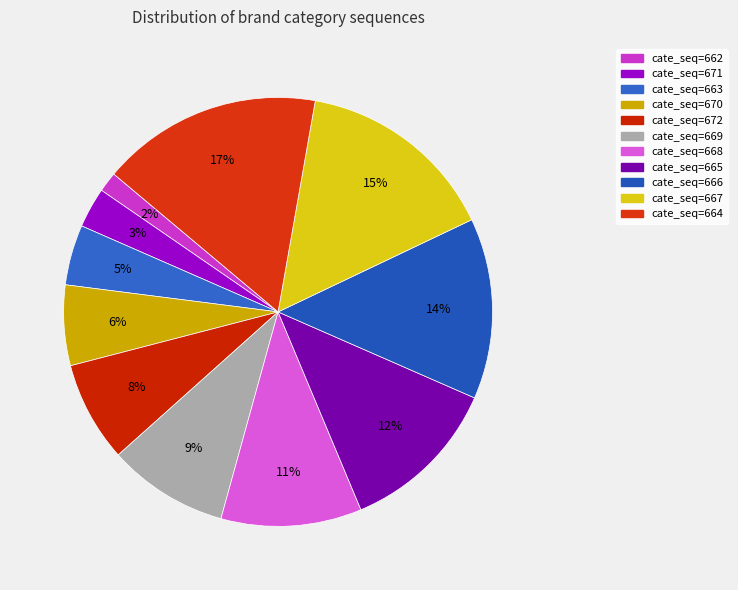

Rank the categories by value from lowest to highest.

cate_seq=662, cate_seq=671, cate_seq=663, cate_seq=670, cate_seq=672, cate_seq=669, cate_seq=668, cate_seq=665, cate_seq=666, cate_seq=667, cate_seq=664